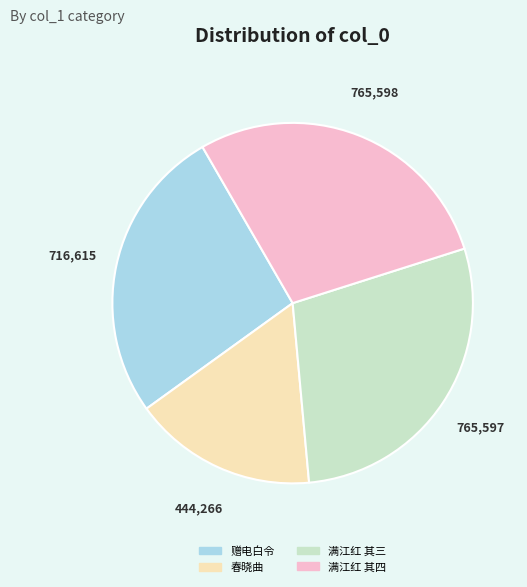

Is there any slice that represents more than half of the pie?

No